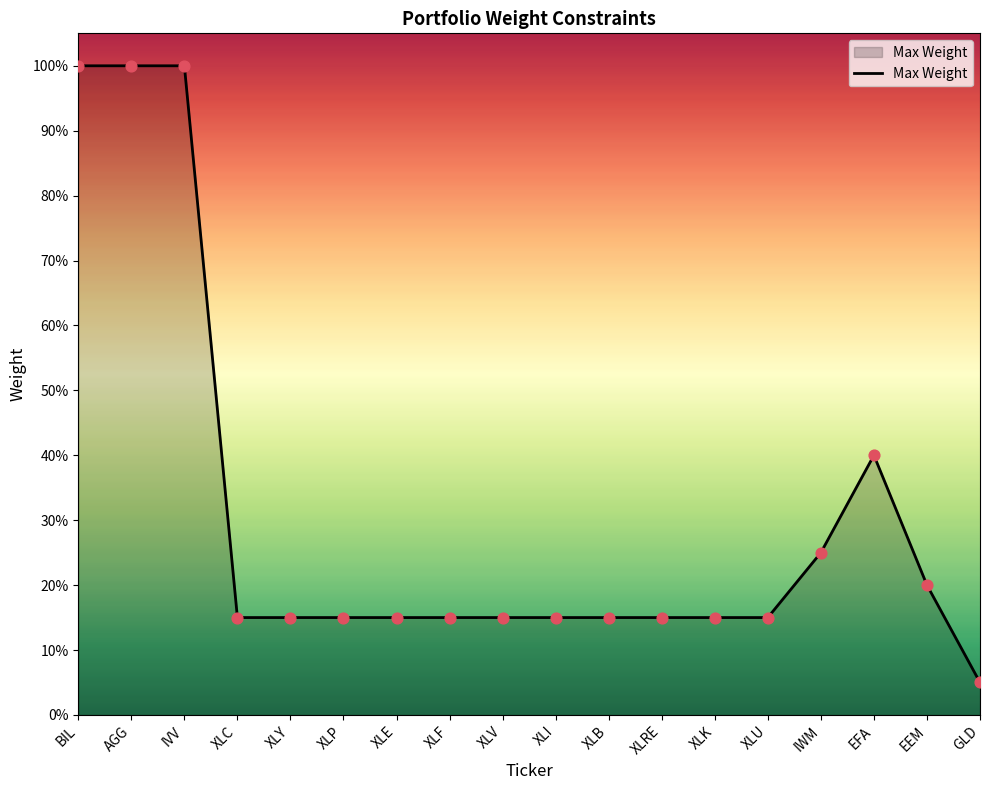

Between BIL and EFA, which is larger?

BIL